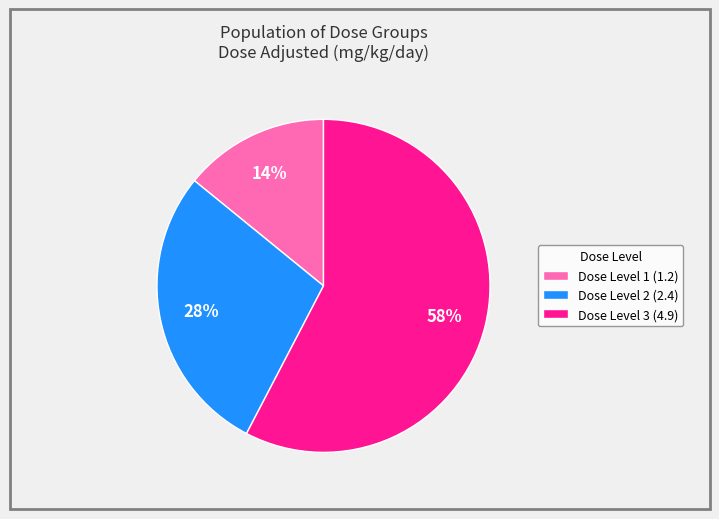

To the nearest percent, what portion does Dose Level 2 (2.4) represent?

28%